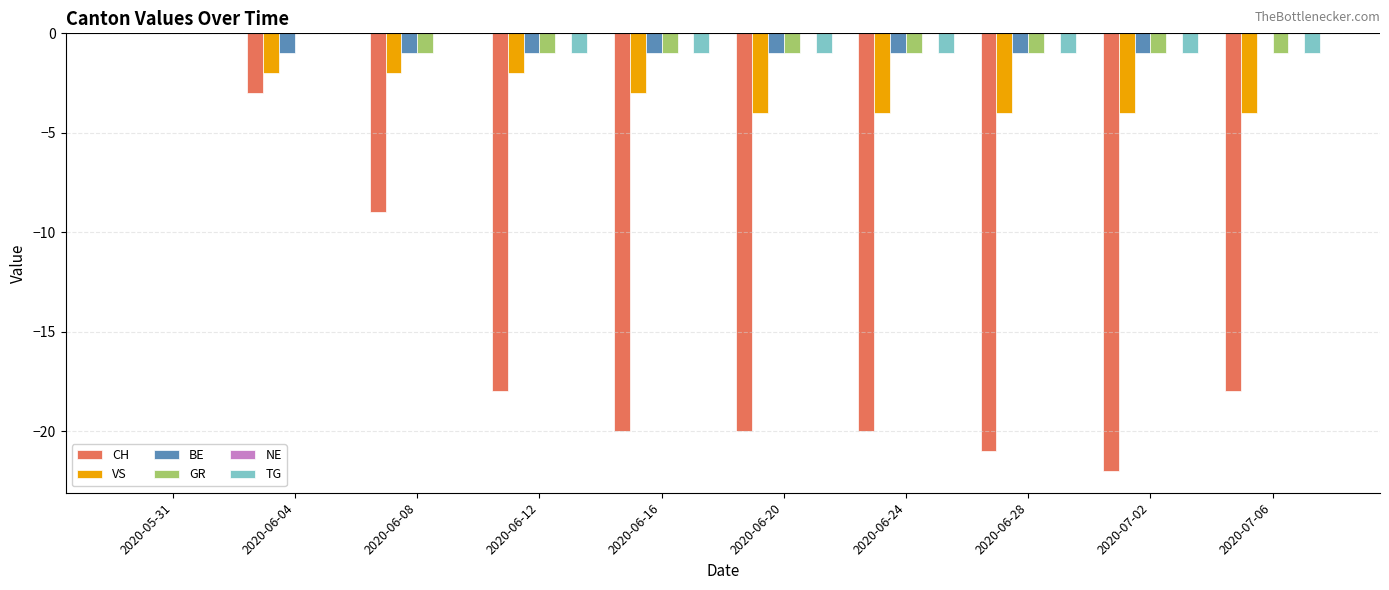

What is the total value across all series at 2020-06-12?

-23